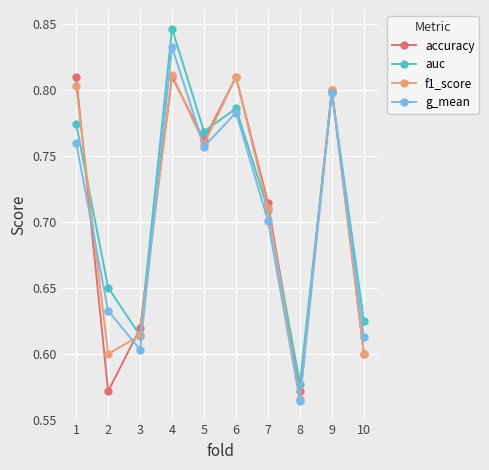

Which category has the lowest value in the auc series?

8